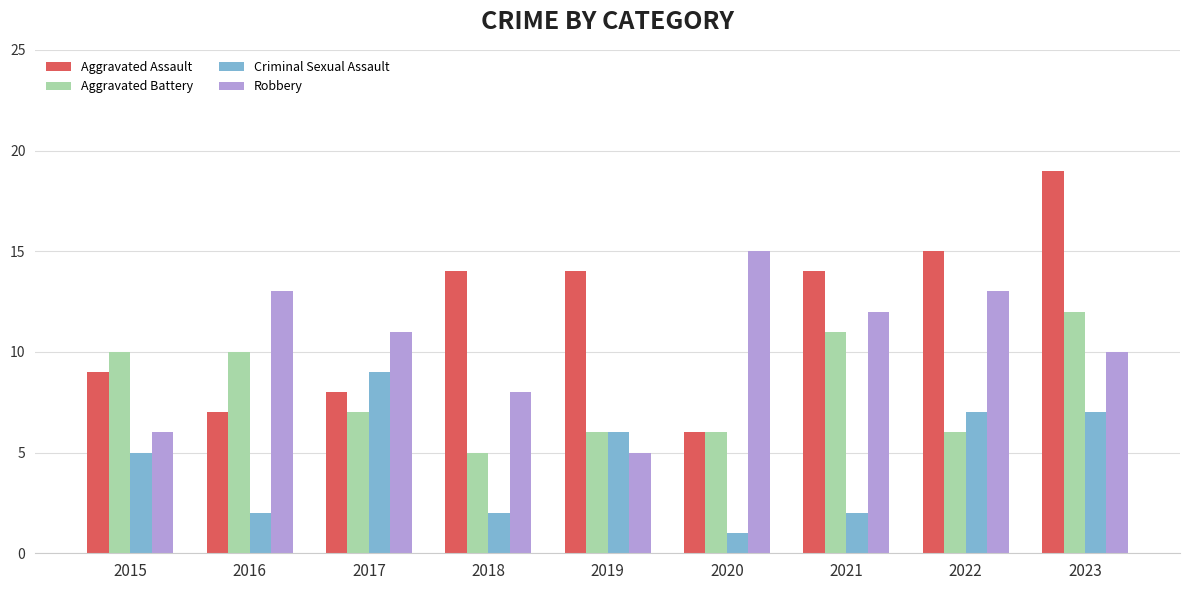

At which category is the sum across all series the highest?

2023